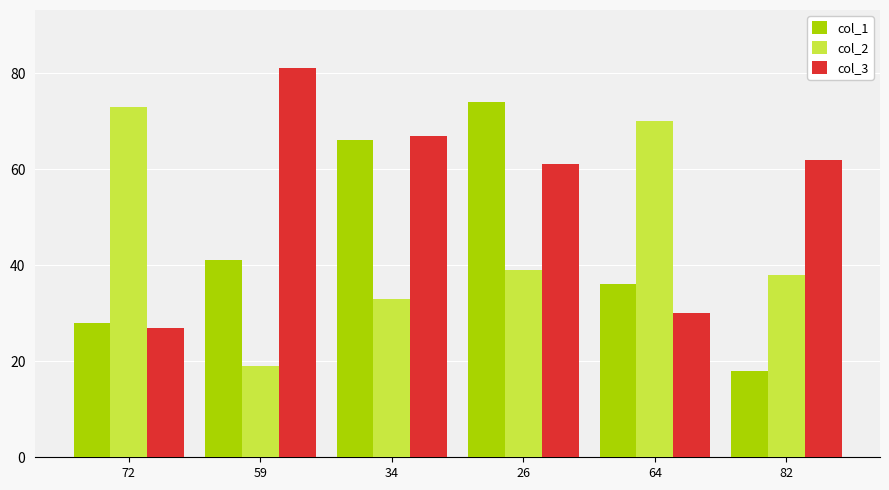

Reading left to right, extract all data points from this chart.

col_1: 72=28	59=41	34=66	26=74	64=36	82=18
col_2: 72=73	59=19	34=33	26=39	64=70	82=38
col_3: 72=27	59=81	34=67	26=61	64=30	82=62